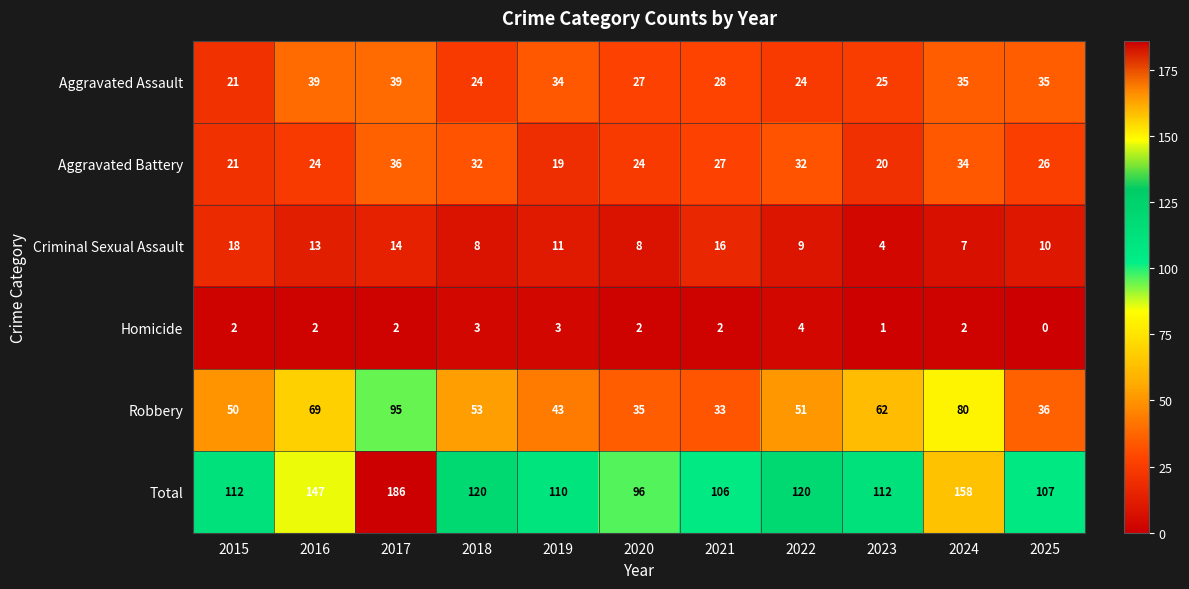

At how many categories does at least one series exceed 134?

3